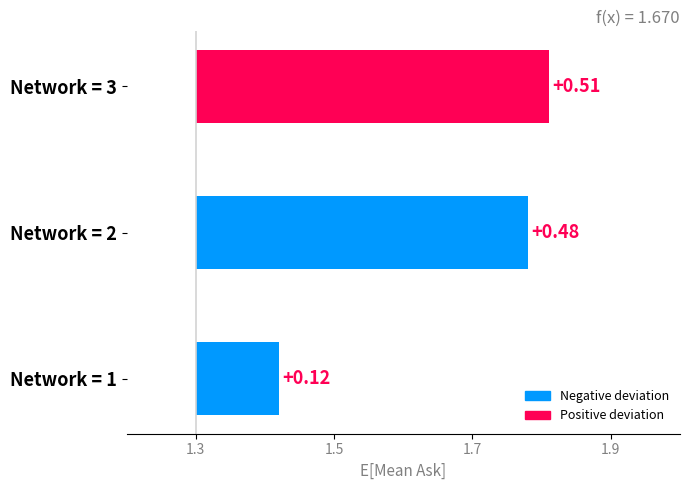

What is the change in value from Network = 1 to Network = 3?

+0.4